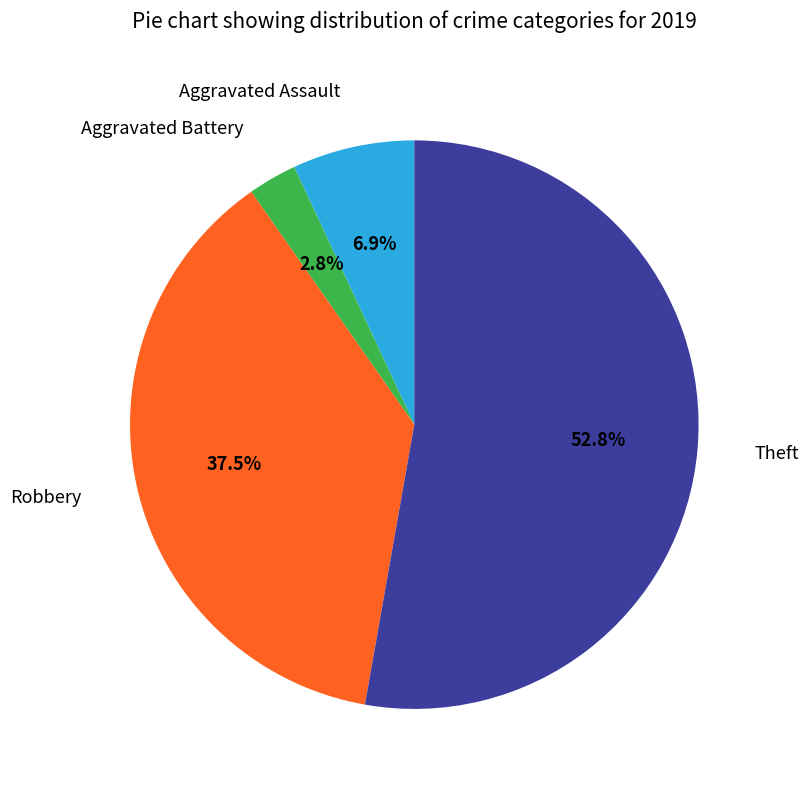

Rank the categories by value from highest to lowest.

Theft, Robbery, Aggravated Assault, Aggravated Battery